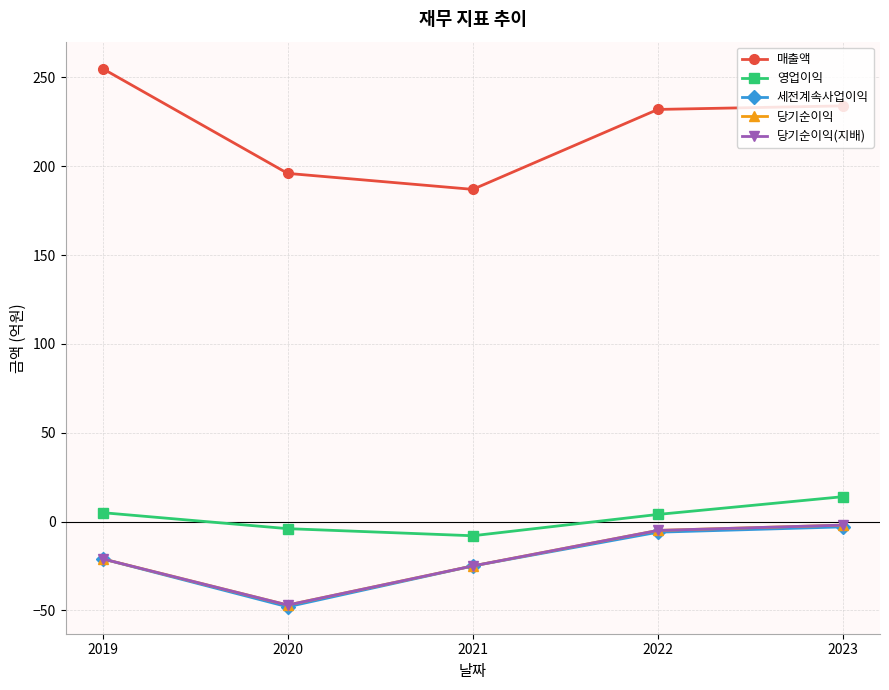

Where is the first local minimum for 당기순이익(지배)?

2020